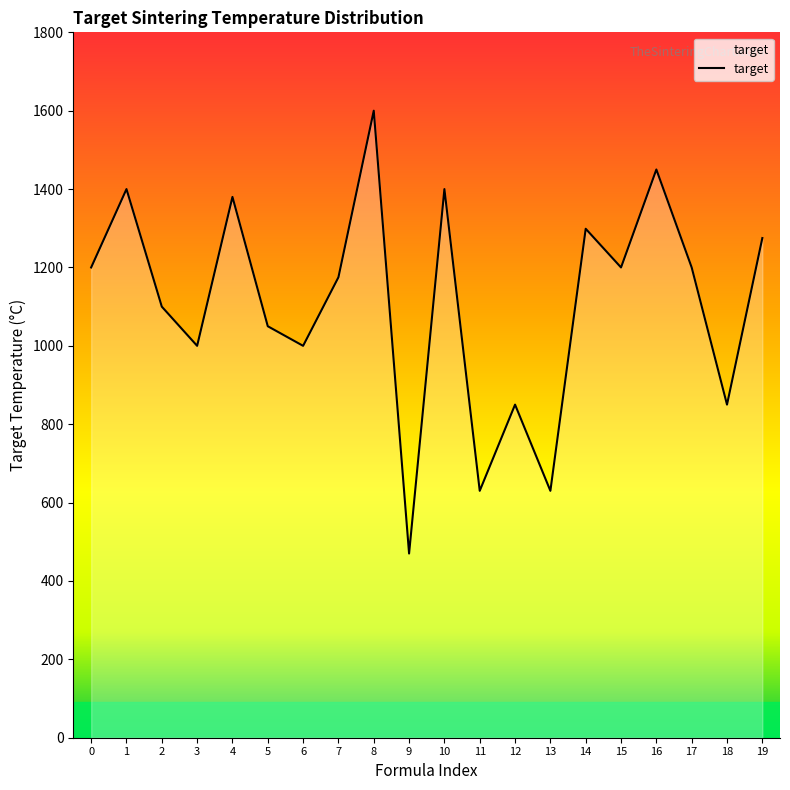

What is the smallest value displayed?

470.0